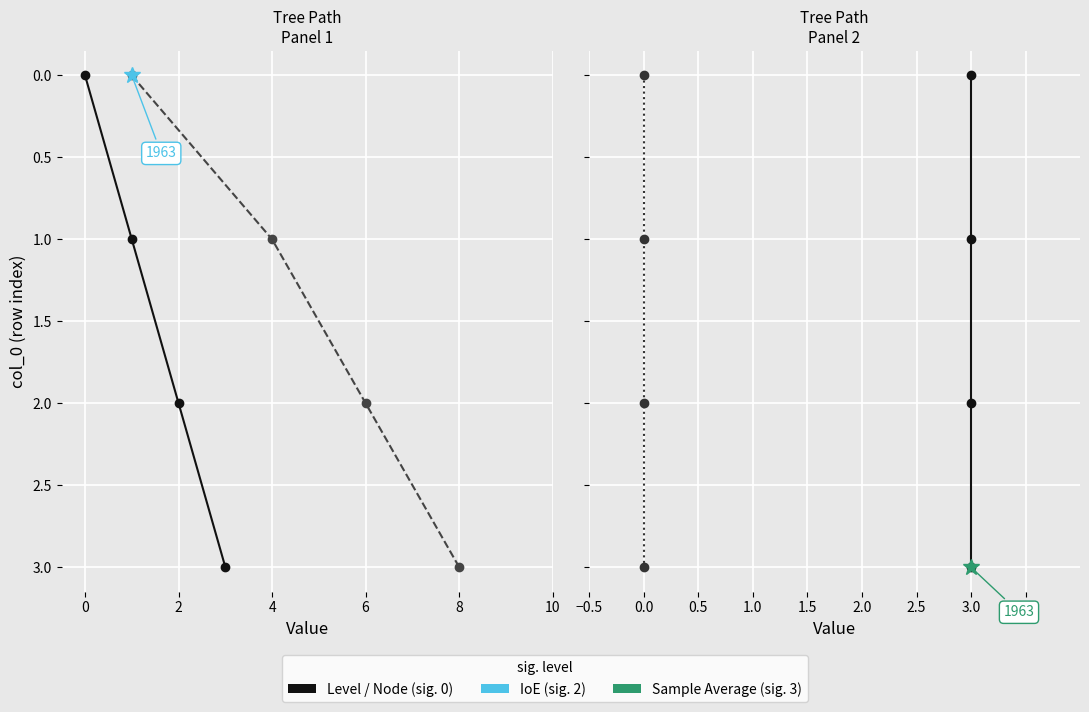

Which series has the largest range (max minus min)?

Level